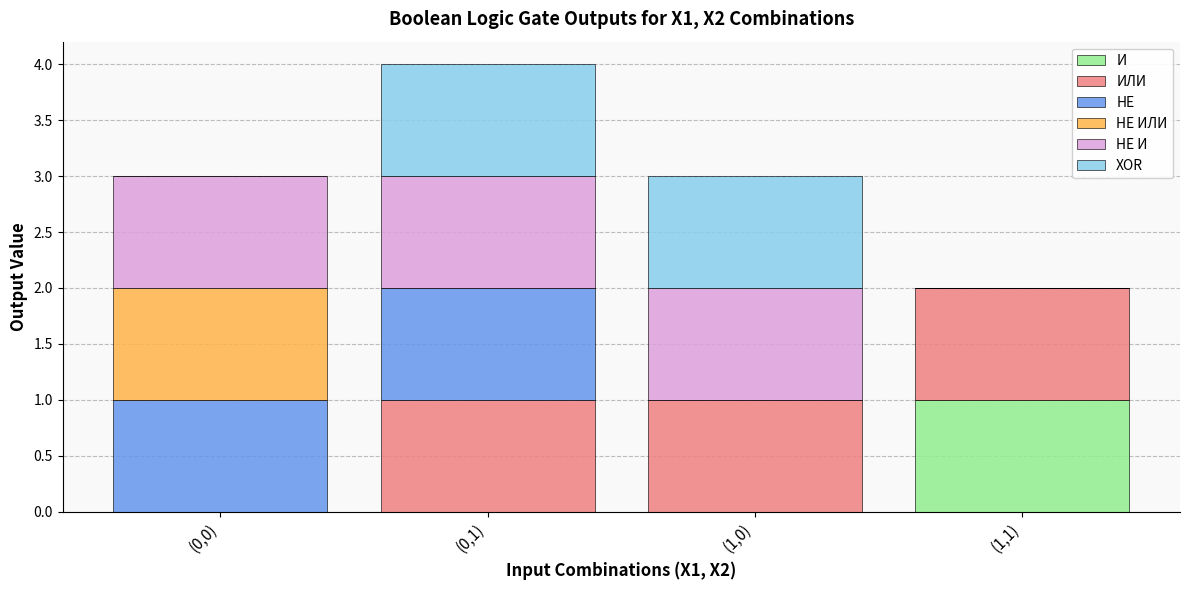

Which category has the highest value in the И series?

(1,1)